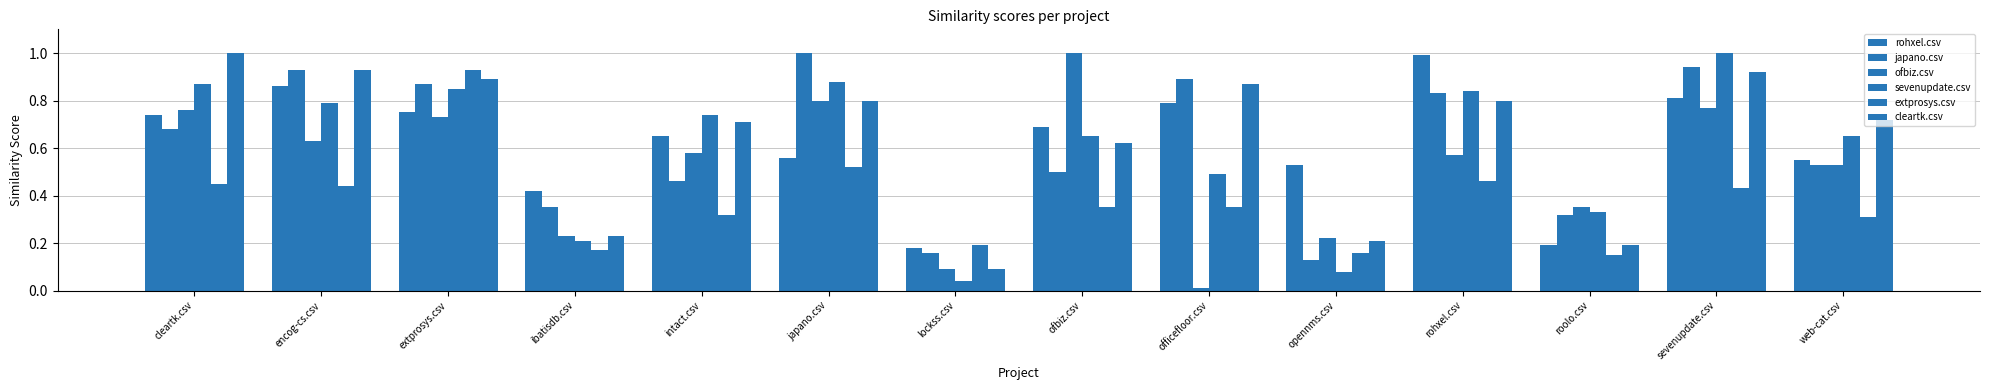

What is the lowest value of the rohxel.csv series?

0.2